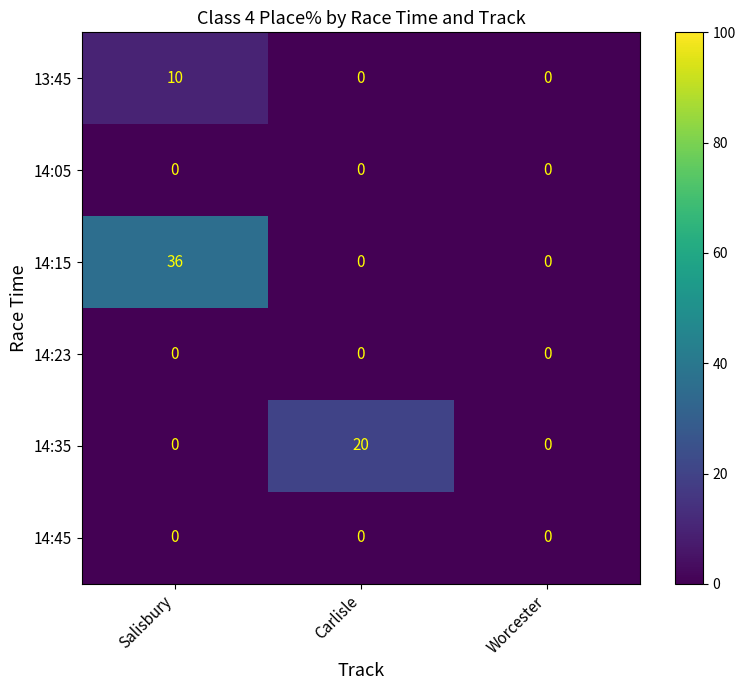

Reading right to left, what are all the values shown in this chart?

13:45: Worcester=0	Carlisle=0	Salisbury=10
14:05: Worcester=0	Carlisle=0	Salisbury=0
14:15: Worcester=0	Carlisle=0	Salisbury=36
14:23: Worcester=0	Carlisle=0	Salisbury=0
14:35: Worcester=0	Carlisle=20	Salisbury=0
14:45: Worcester=0	Carlisle=0	Salisbury=0